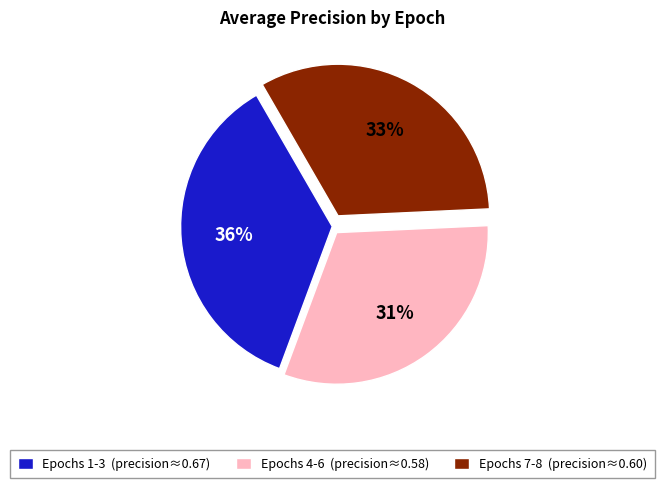

Between Epochs 4-6 (precision≈0.58) and Epochs 7-8 (precision≈0.60), which is larger?

Epochs 7-8 (precision≈0.60)